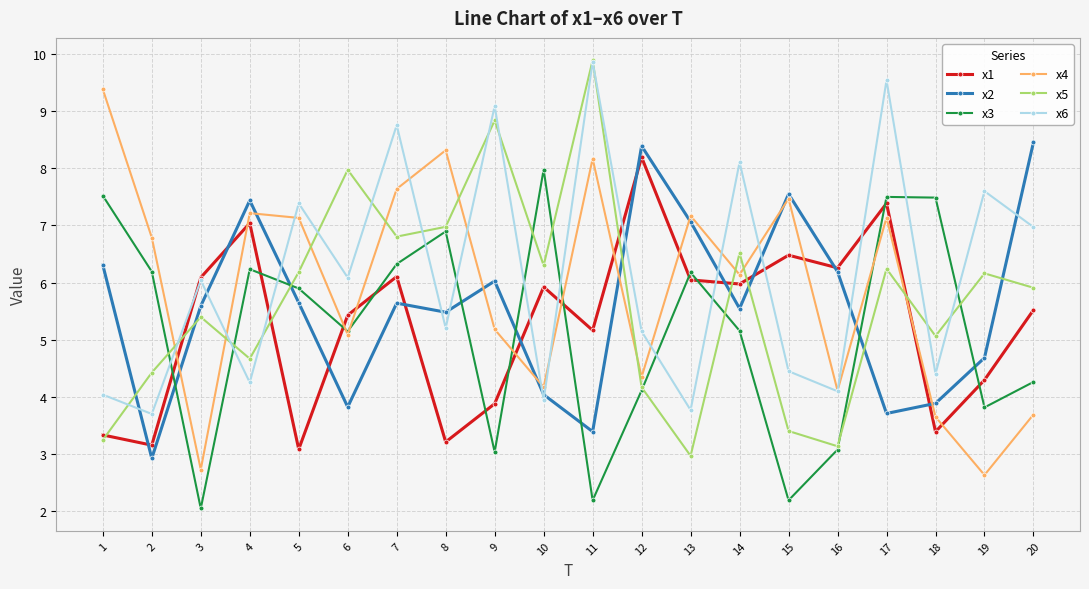

What is the spread (max minus min) of values at 7?

3.1